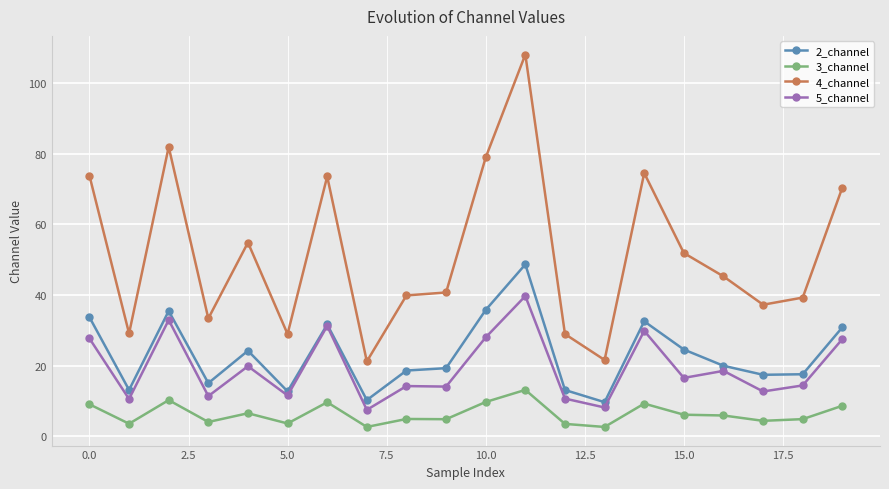

True or false: 3_channel has more than 1 interior local peaks.

True